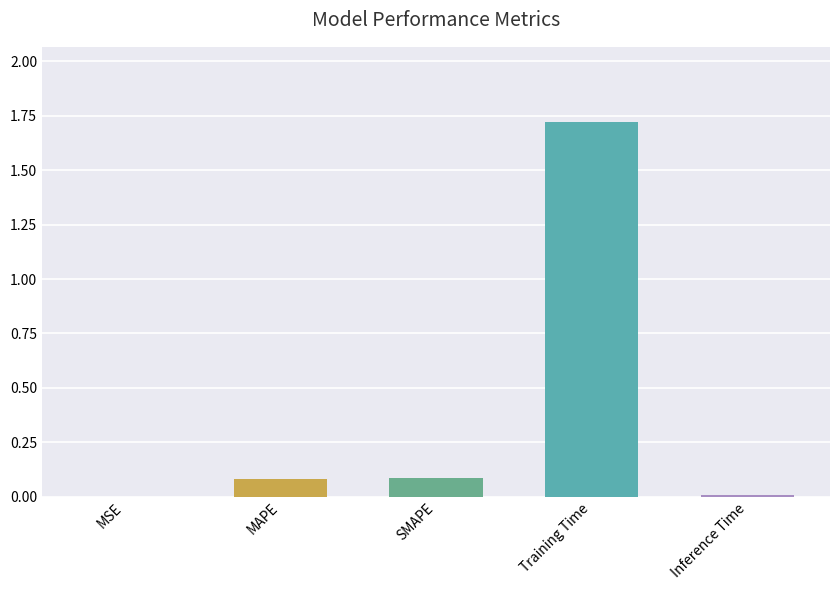

Between Inference Time and MAPE, which is larger?

MAPE